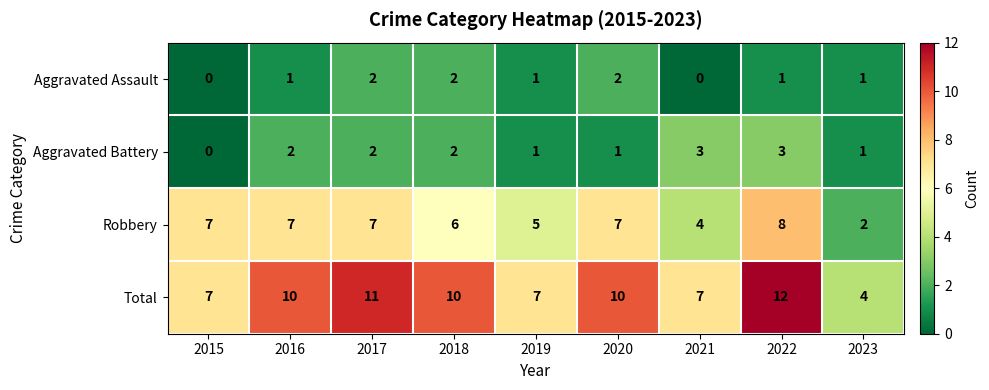

What is the greatest value displayed?

12